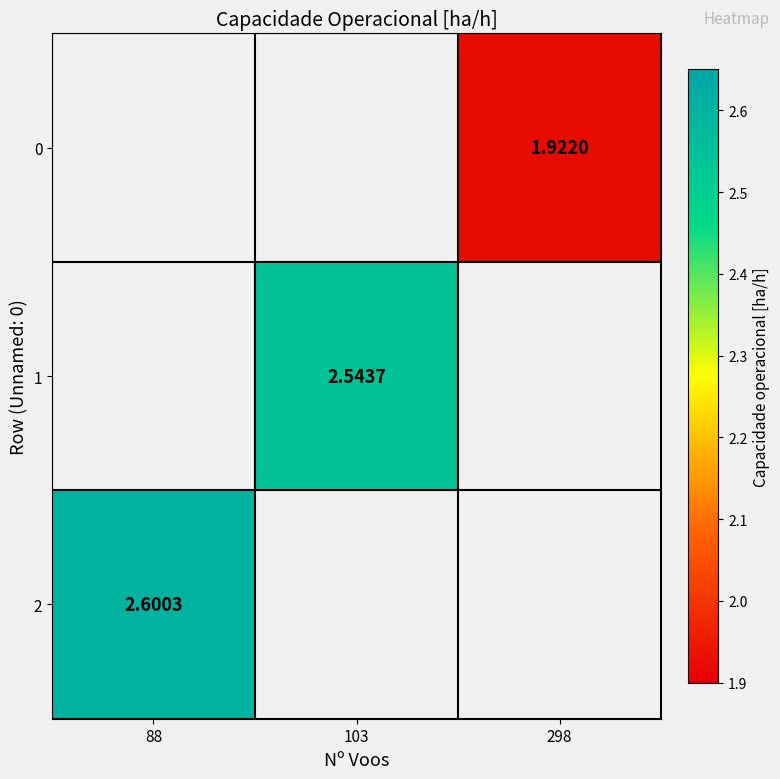

What is the minimum value for 2?

2.6